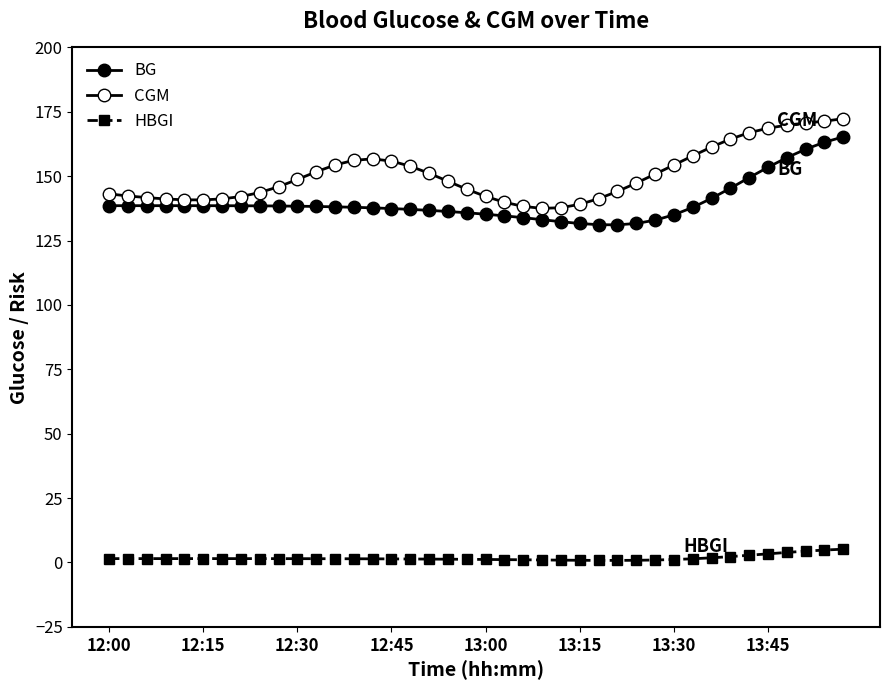

True or false: BG and CGM cross at least once.

False